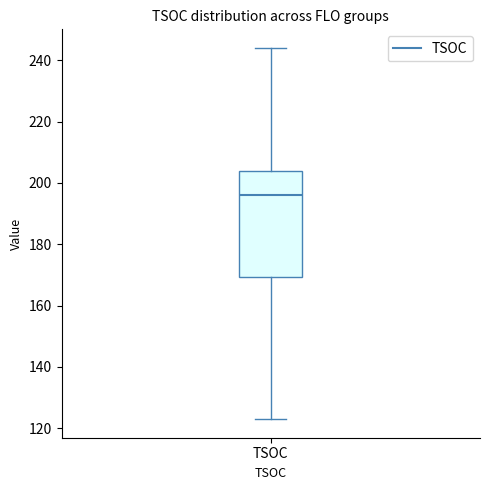

Where does the lower whisker of the box for TSOC end on the y-axis? The values are not printed on the chart, so give them approximately, as read against the axis.

124